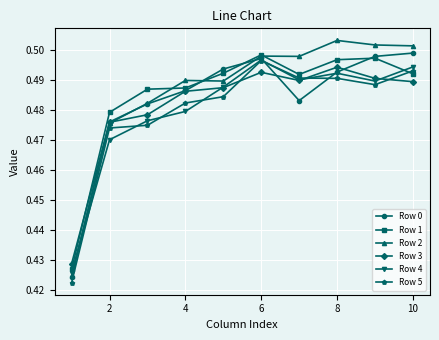

At how many categories does at least one series exceed 0?

10